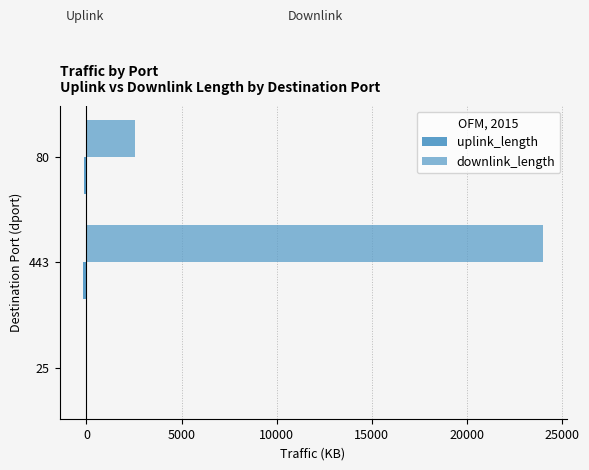

Count the number of data series in this chart.

2